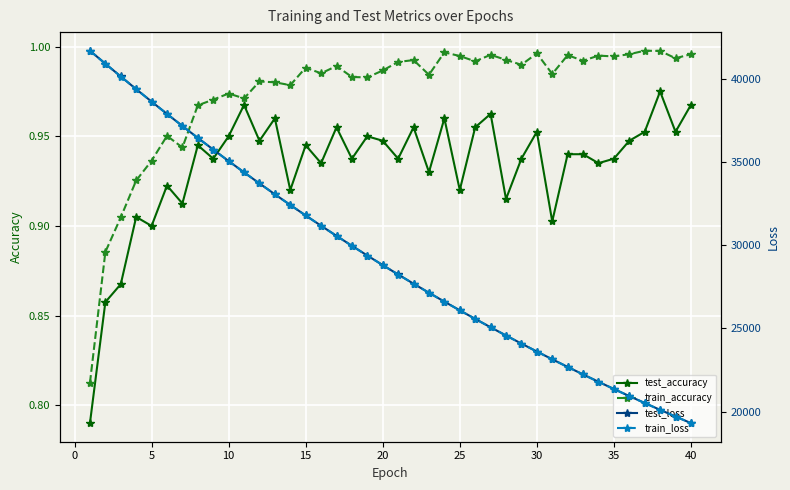

True or false: test_accuracy has more than 0 points higher than both neighbors.

True